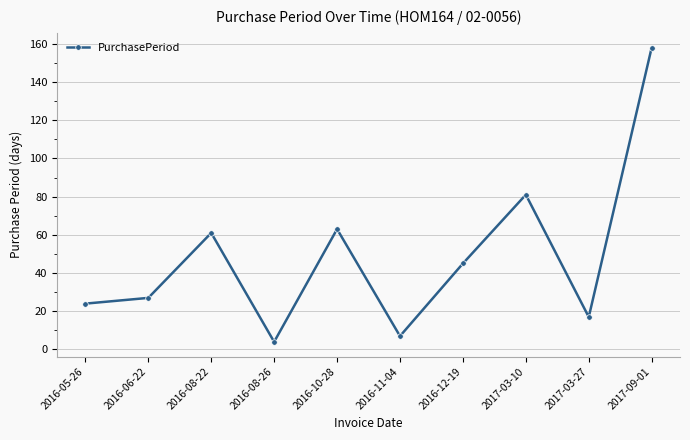

Is this an area chart (filled region under the line)?

No